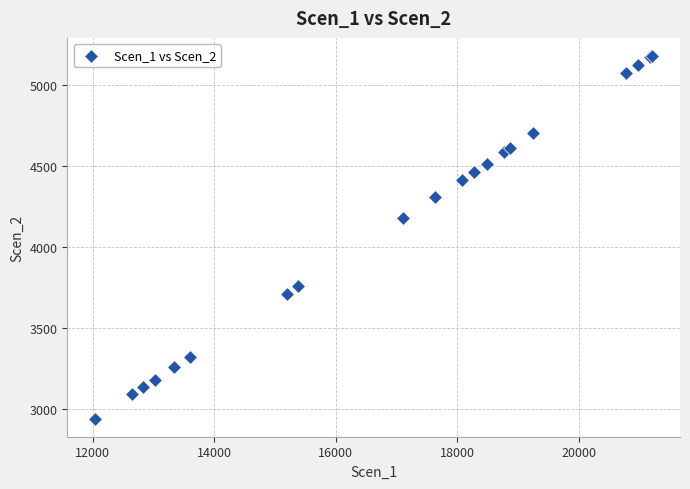

What Y value in the scatter plot is closest to 4058?

4177.0